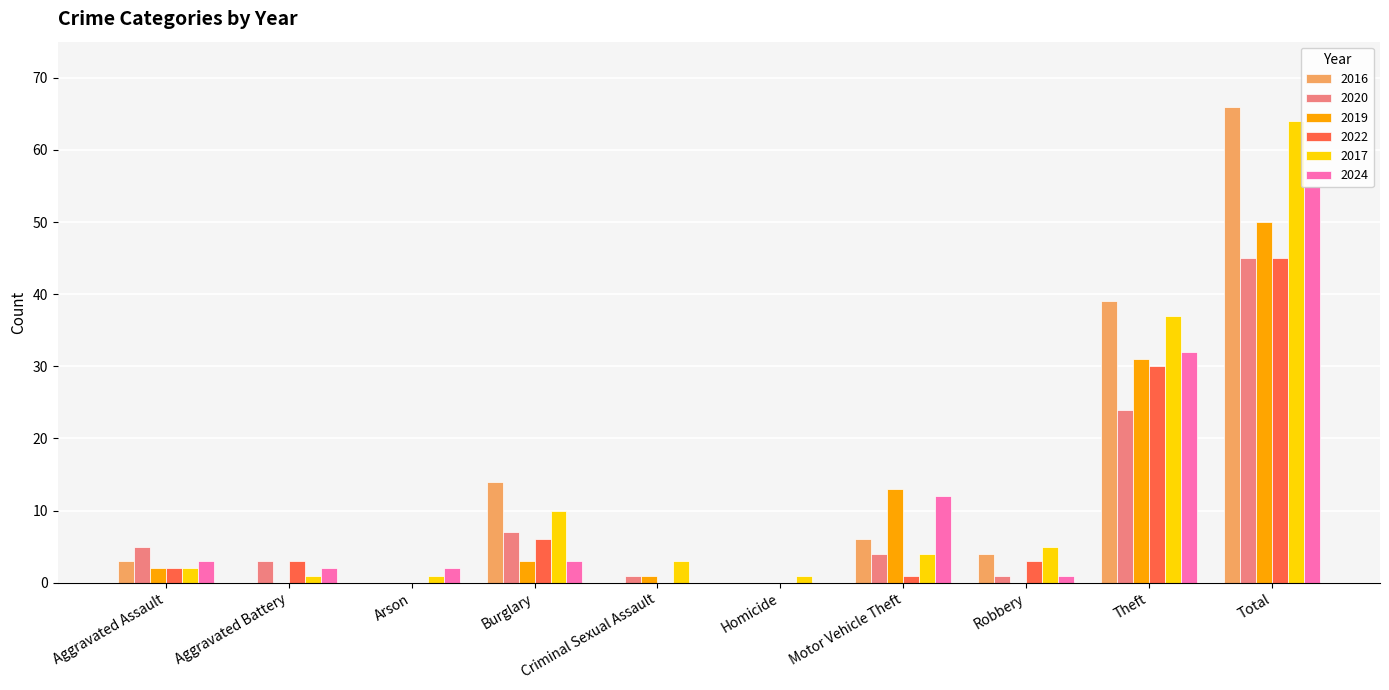

At which category is the sum across all series the highest?

Total